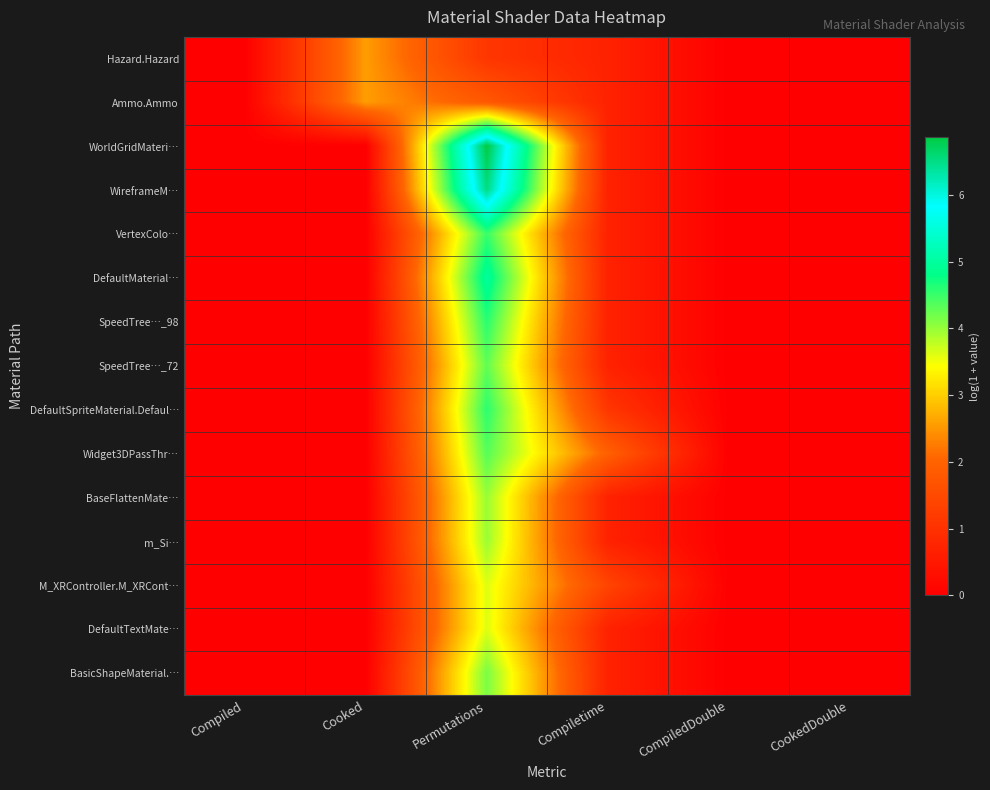

Which label corresponds to the smallest value in the chart?

Compiled